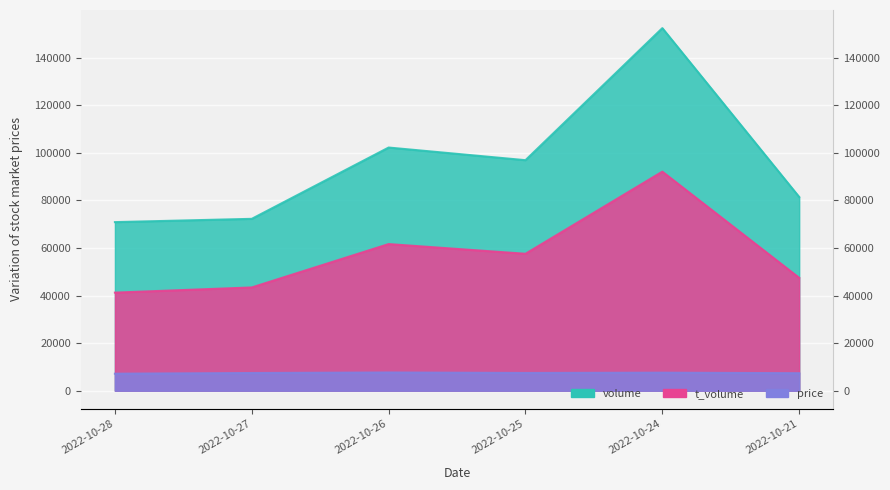

What is the sum of all volume values?

575914